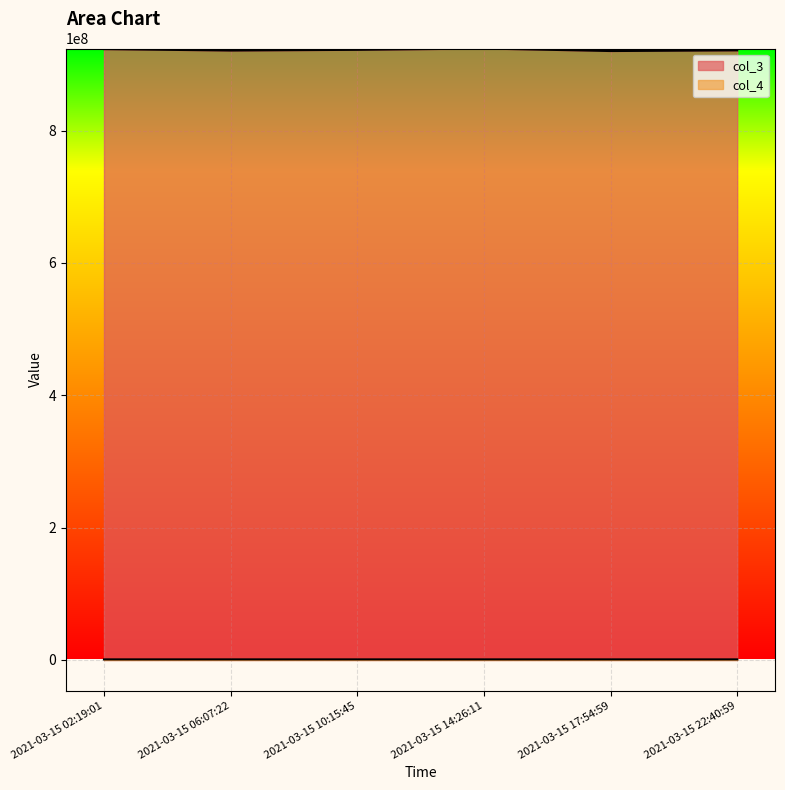

What is the label of the 3rd point from the left?

2021-03-15 10:15:45